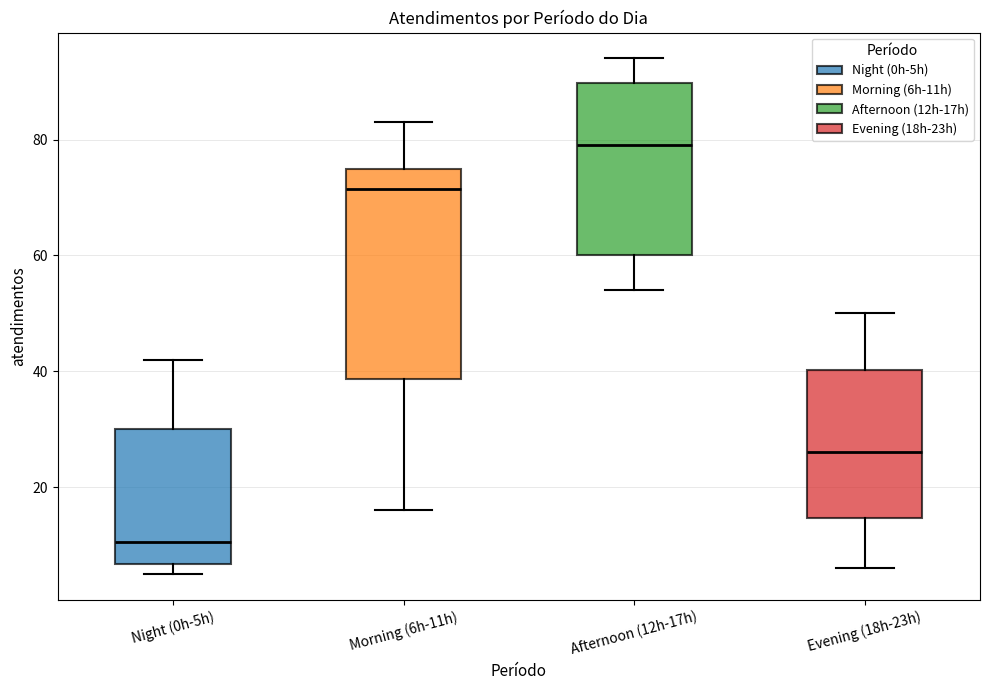

Reading left to right, transcribe this box plot: for each box, give where its median line is, the range the box spans, and where its two whiskers end, as read against the y-axis. The values are not printed on the chart, so give them approximately, as read against the axis.

Night (0h-5h): median 10, box 6 to 30, whiskers 6 (just below the box's lower edge) to 42
Morning (6h-11h): median 72, box 38 to 76, whiskers 16 to 84
Afternoon (12h-17h): median 80, box 60 to 90, whiskers 54 to 94
Evening (18h-23h): median 26, box 14 to 40, whiskers 6 to 50